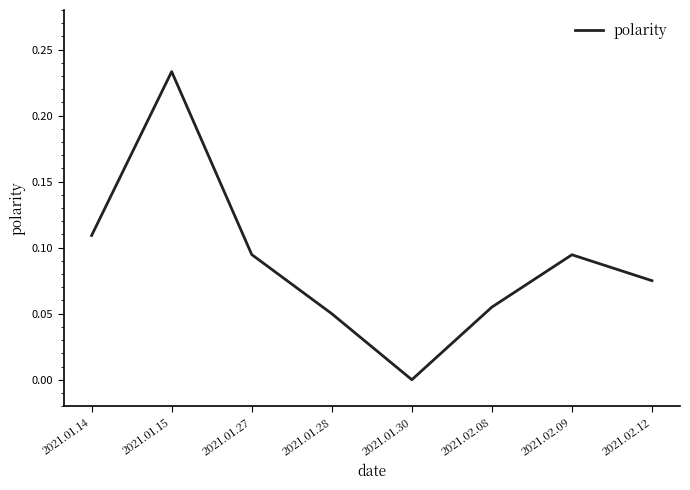

Which category has the highest value across all series?

2021.01.15